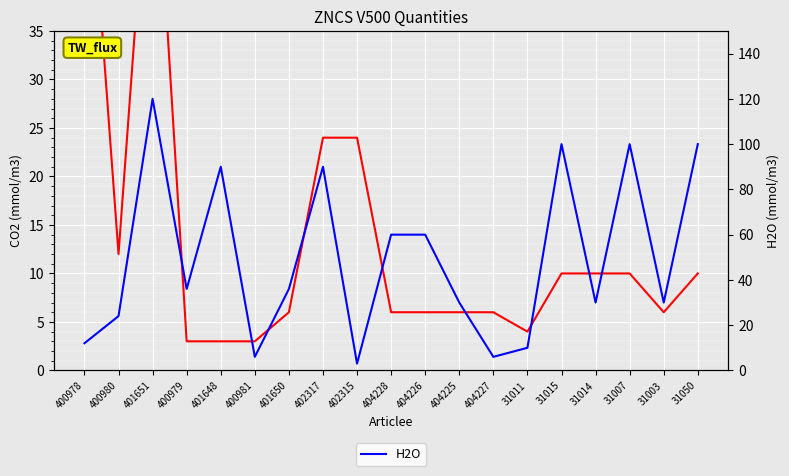

How many interior local peaks does the H2O series have?

5